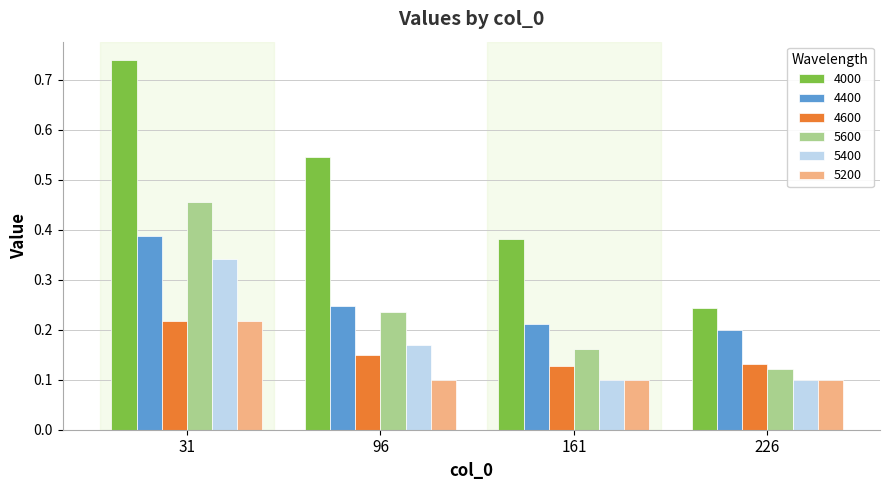

What is the sum of all 5600 values?

1.0